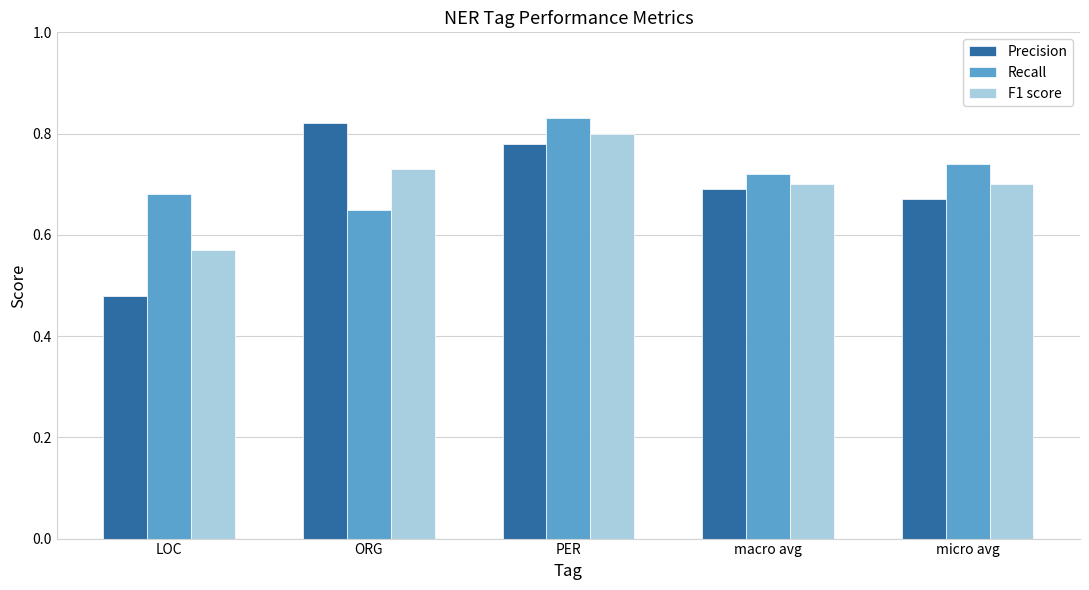

True or false: Precision has a value of 0.7 at macro avg.

True